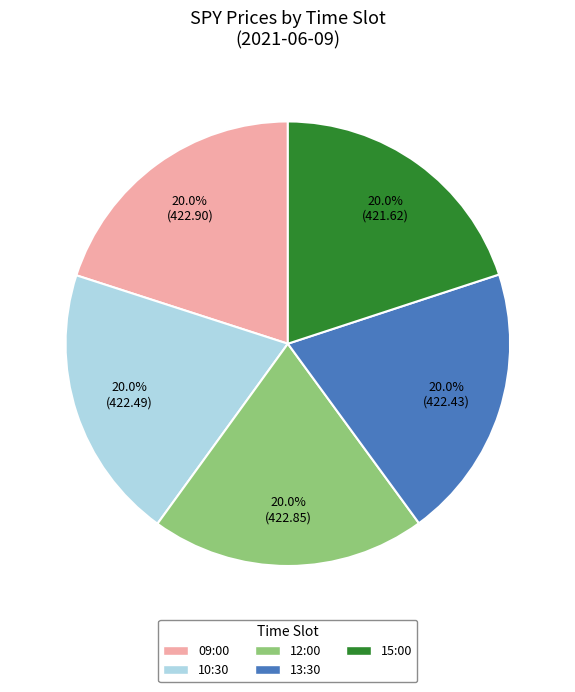

How many segments does this pie chart have?

5